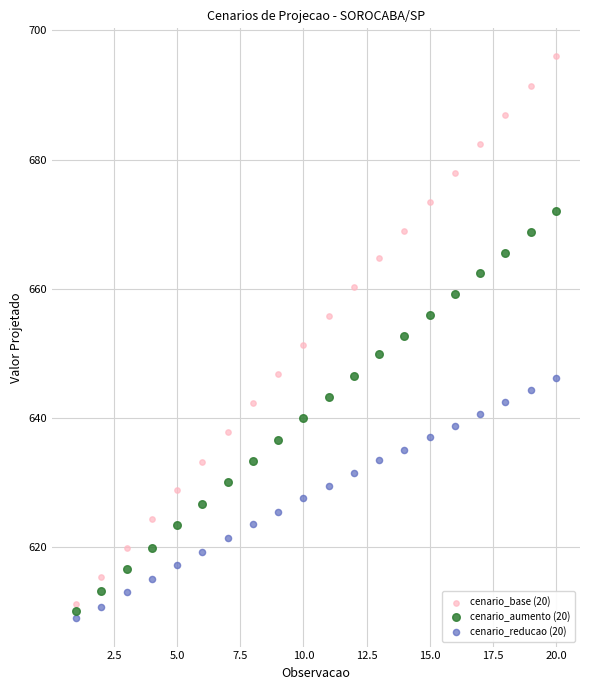

What is the X range (max minus min) for the scatter plot?

19.0